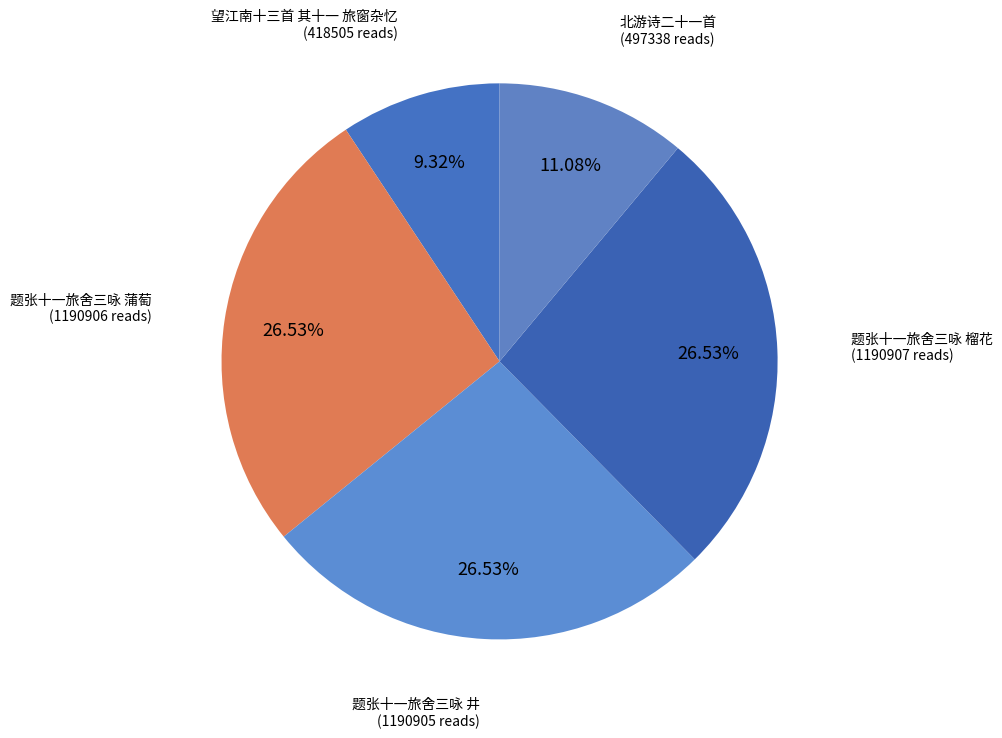

How many segments does this pie chart have?

5